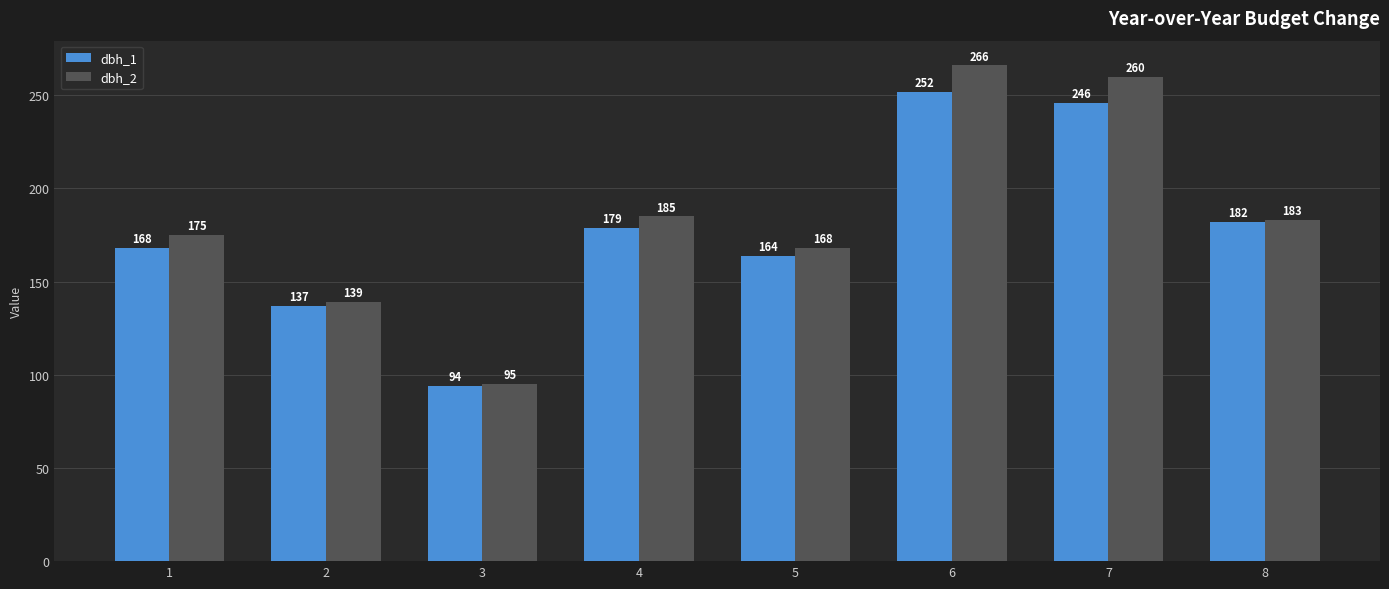

Rank the categories by dbh_2 value from highest to lowest.

6, 7, 4, 8, 1, 5, 2, 3